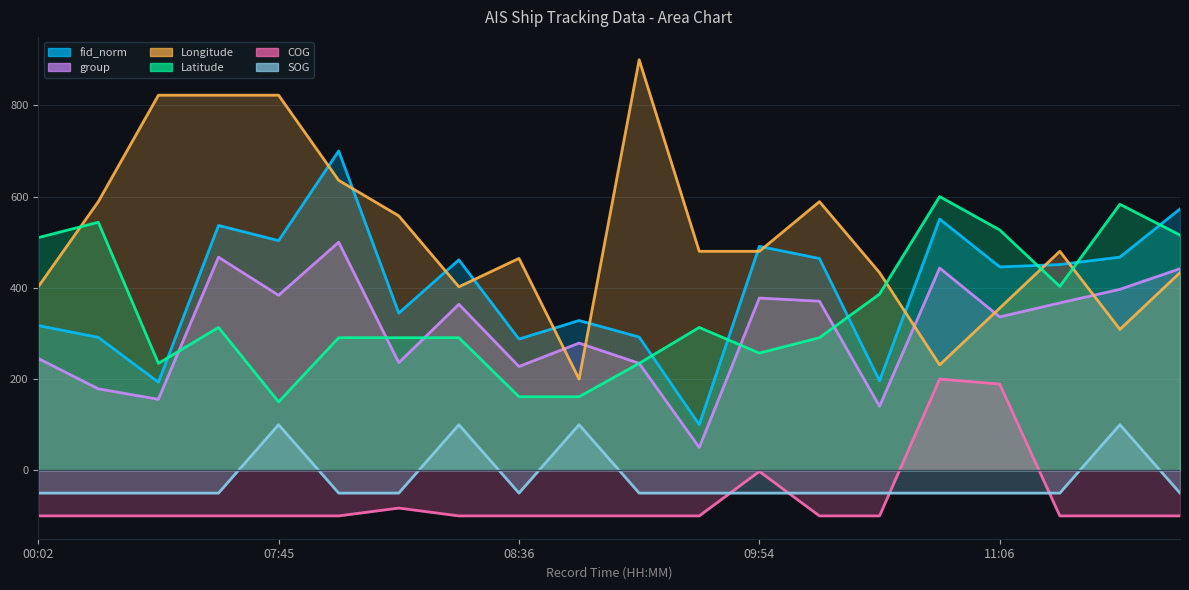

Rank the series at 07:57 from highest to lowest value.

fid_norm, Longitude, group, Latitude, SOG, COG